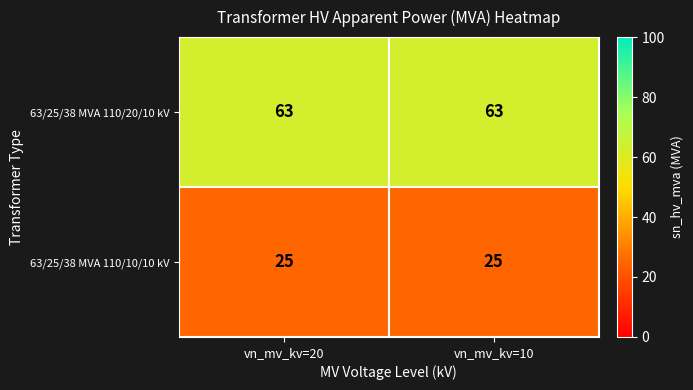

At vn_mv_kv=10, list the series in order from largest to smallest.

63/25/38 MVA 110/20/10 kV, 63/25/38 MVA 110/10/10 kV